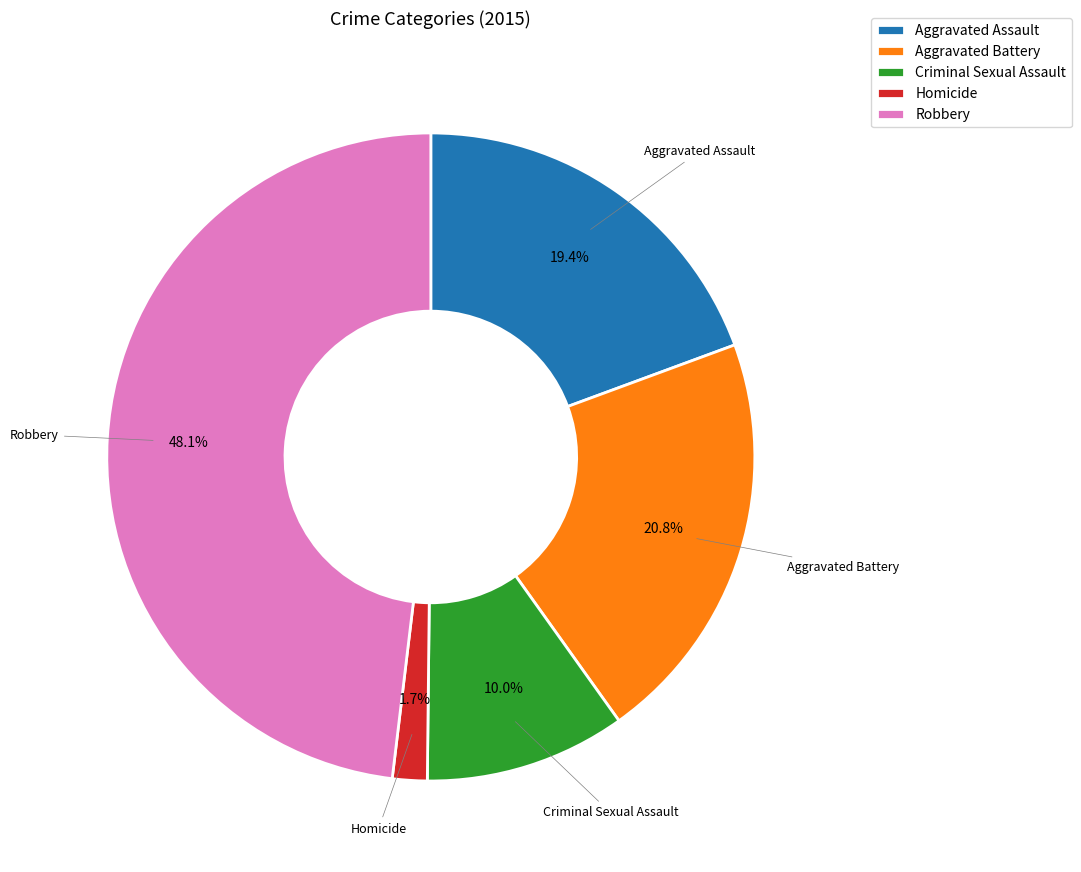

Rank the categories by value from lowest to highest.

Homicide, Criminal Sexual Assault, Aggravated Assault, Aggravated Battery, Robbery